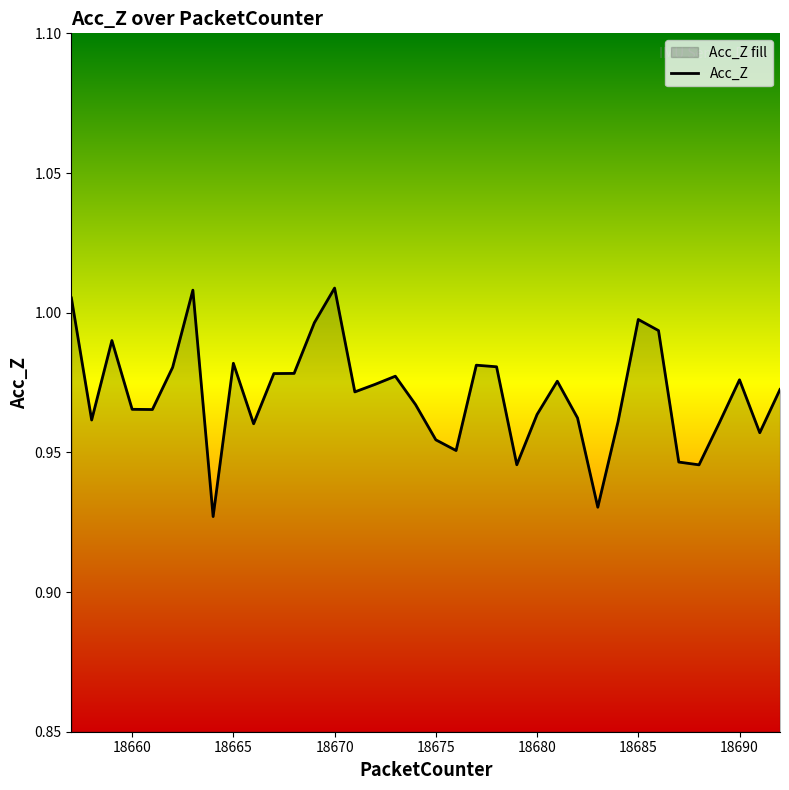

Count the number of categories in the chart.

36